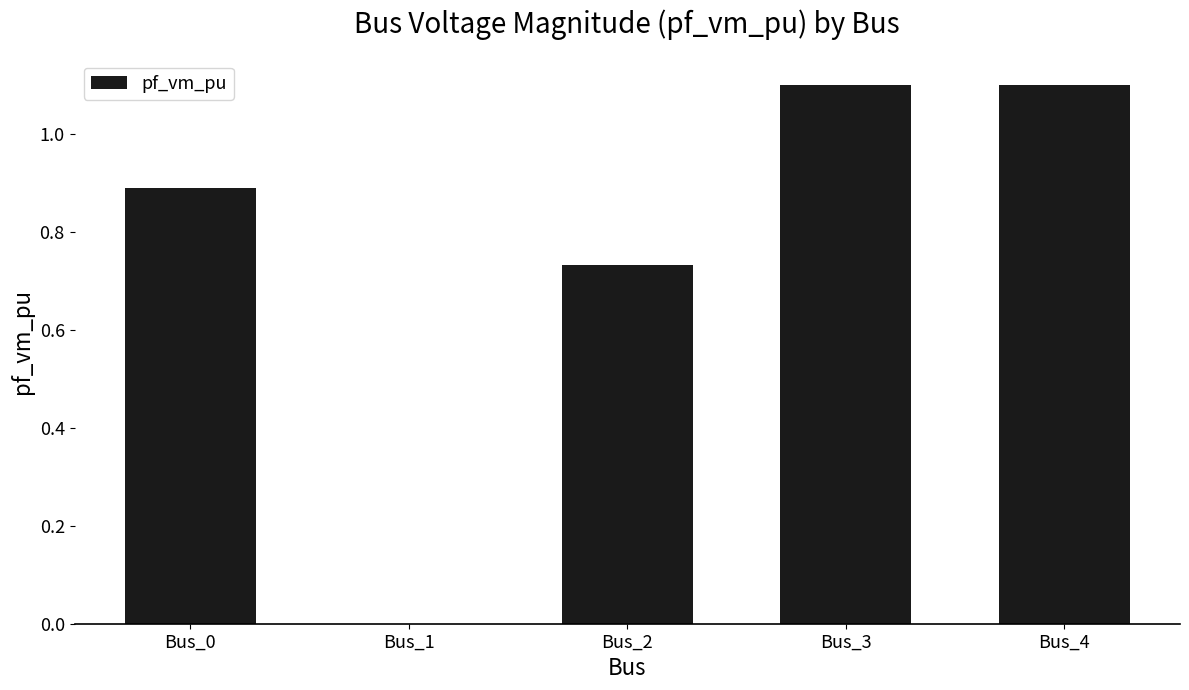

Approximately how many times larger is the value at Bus_0 compared to Bus_4?

0.8